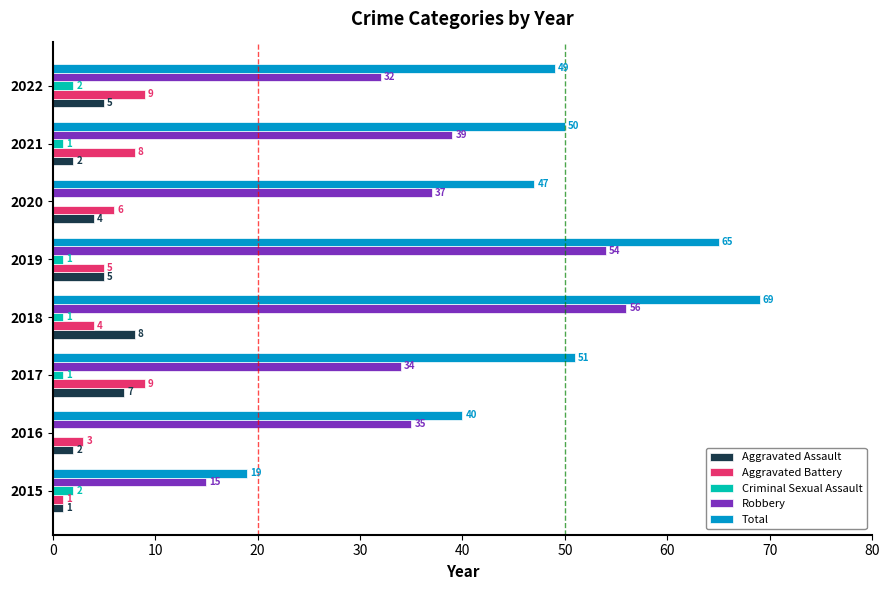

What is the sum of all Aggravated Assault values?

34